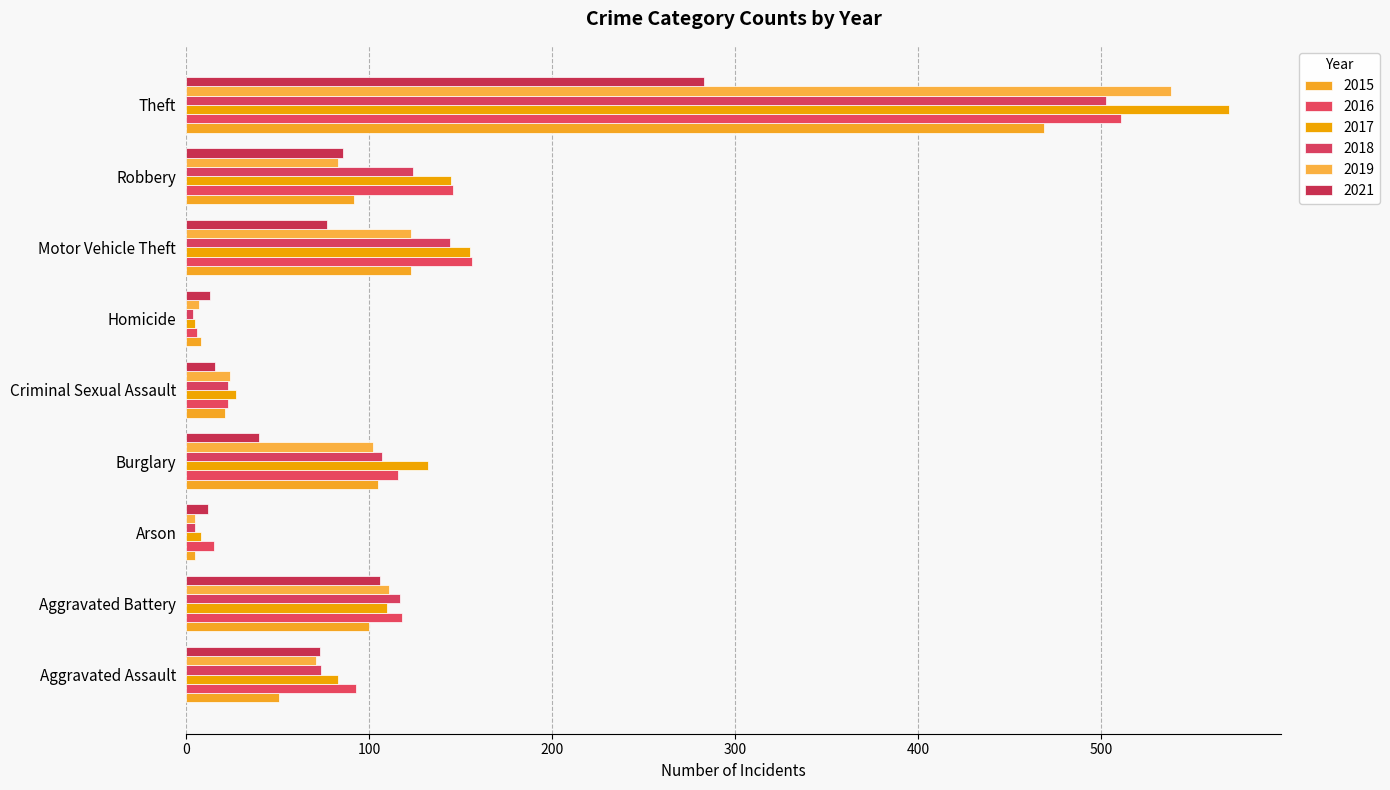

Reading left to right, extract all data points from this chart.

2015: Aggravated Assault=51	Aggravated Battery=100	Arson=5	Burglary=105	Criminal Sexual Assault=21	Homicide=8	Motor Vehicle Theft=123	Robbery=92	Theft=469
2016: Aggravated Assault=93	Aggravated Battery=118	Arson=15	Burglary=116	Criminal Sexual Assault=23	Homicide=6	Motor Vehicle Theft=156	Robbery=146	Theft=511
2017: Aggravated Assault=83	Aggravated Battery=110	Arson=8	Burglary=132	Criminal Sexual Assault=27	Homicide=5	Motor Vehicle Theft=155	Robbery=145	Theft=570
2018: Aggravated Assault=74	Aggravated Battery=117	Arson=5	Burglary=107	Criminal Sexual Assault=23	Homicide=4	Motor Vehicle Theft=144	Robbery=124	Theft=503
2019: Aggravated Assault=71	Aggravated Battery=111	Arson=5	Burglary=102	Criminal Sexual Assault=24	Homicide=7	Motor Vehicle Theft=123	Robbery=83	Theft=538
2021: Aggravated Assault=73	Aggravated Battery=106	Arson=12	Burglary=40	Criminal Sexual Assault=16	Homicide=13	Motor Vehicle Theft=77	Robbery=86	Theft=283